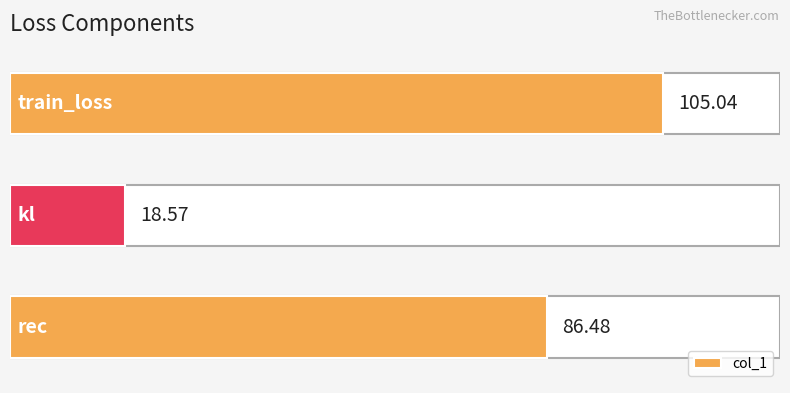

Does the chart contain any negative values?

No